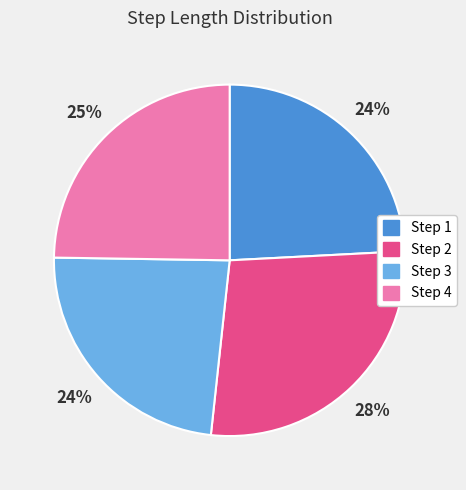

To the nearest percent, what is the difference between the largest and smallest slice percentages?

4%